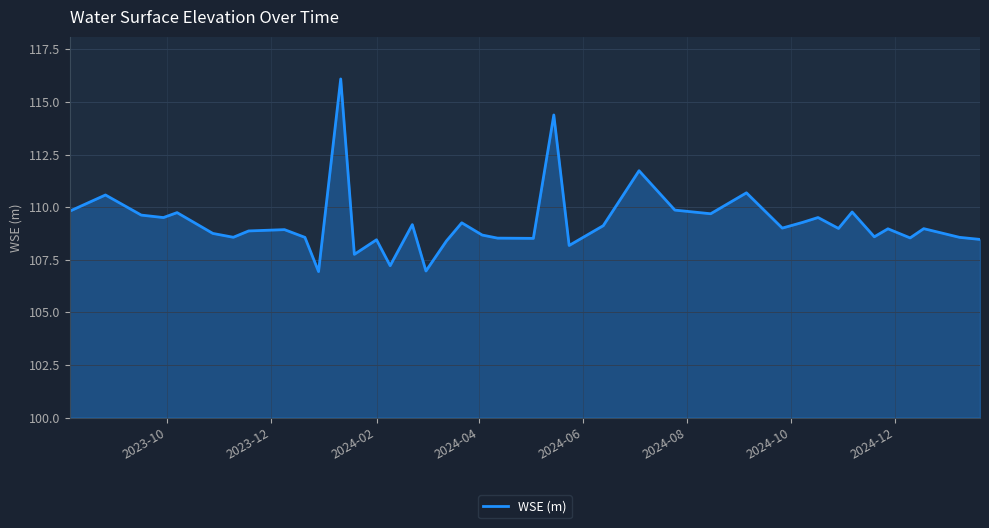

What is the maximum value shown in the chart?

116.1